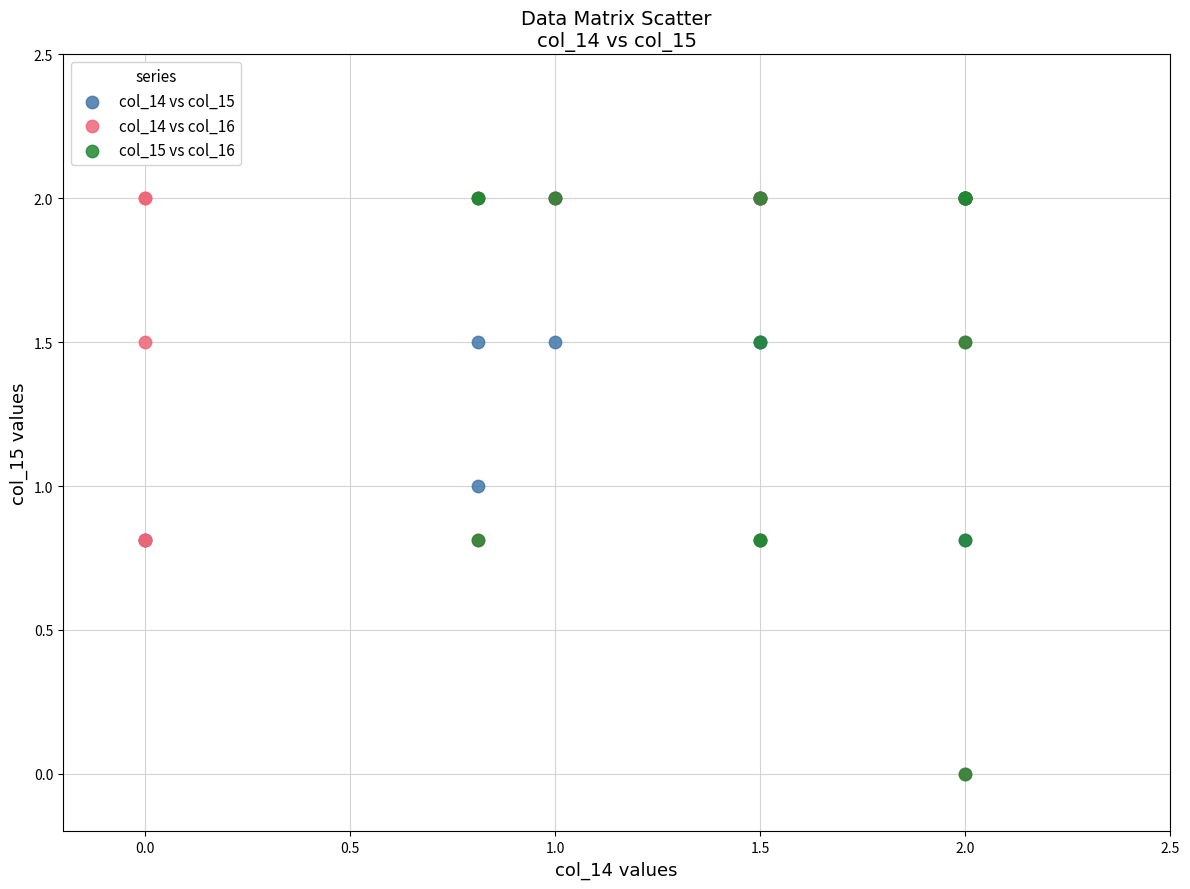

What are all the series names shown in the legend?

col_14 vs col_15, col_14 vs col_16, col_15 vs col_16